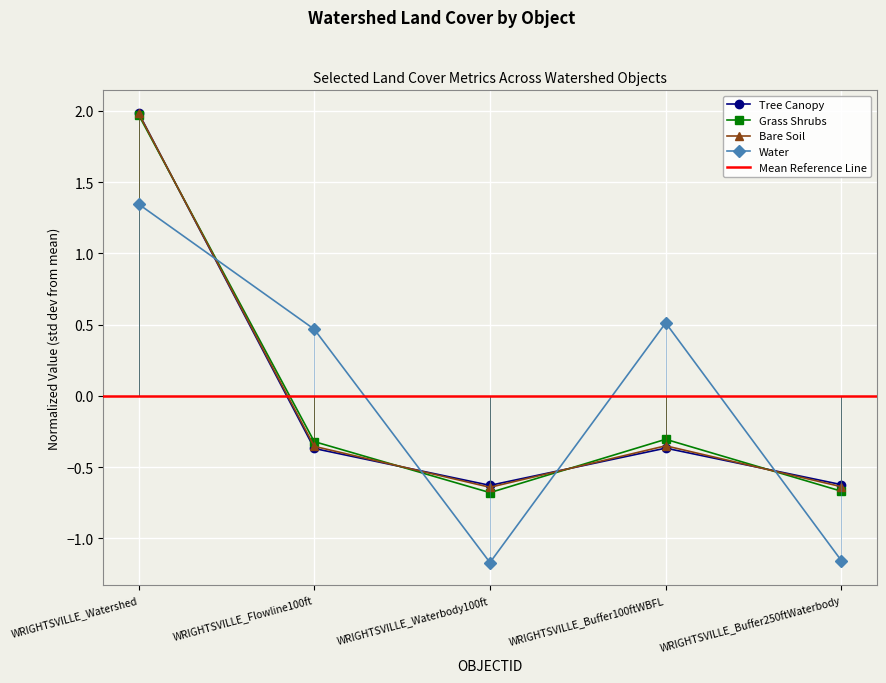

The Water series shows -0.3 at WRIGHTSVILLE_Waterbody100ft. True or false?

False